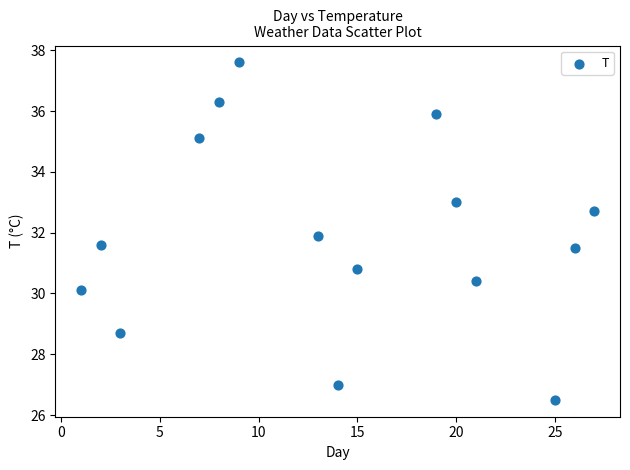

What is the range of X values (max minus min)?

26.0